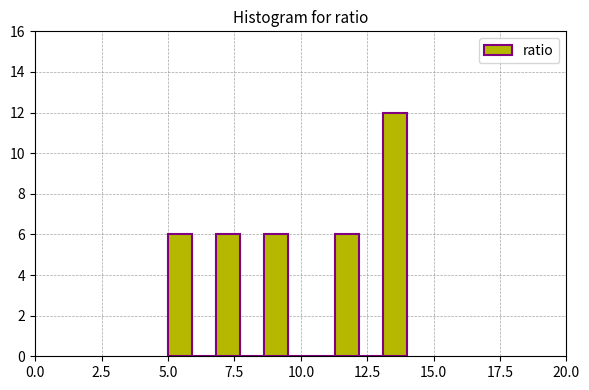

Read against the x-axis, roughly where is the centre of the tallest bar?

13.5